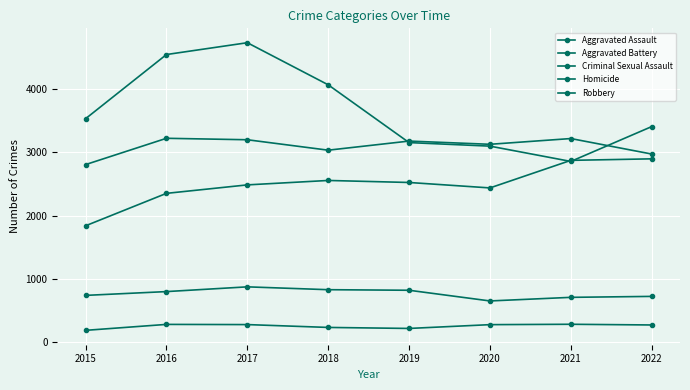

How many categories are shown in the chart?

8